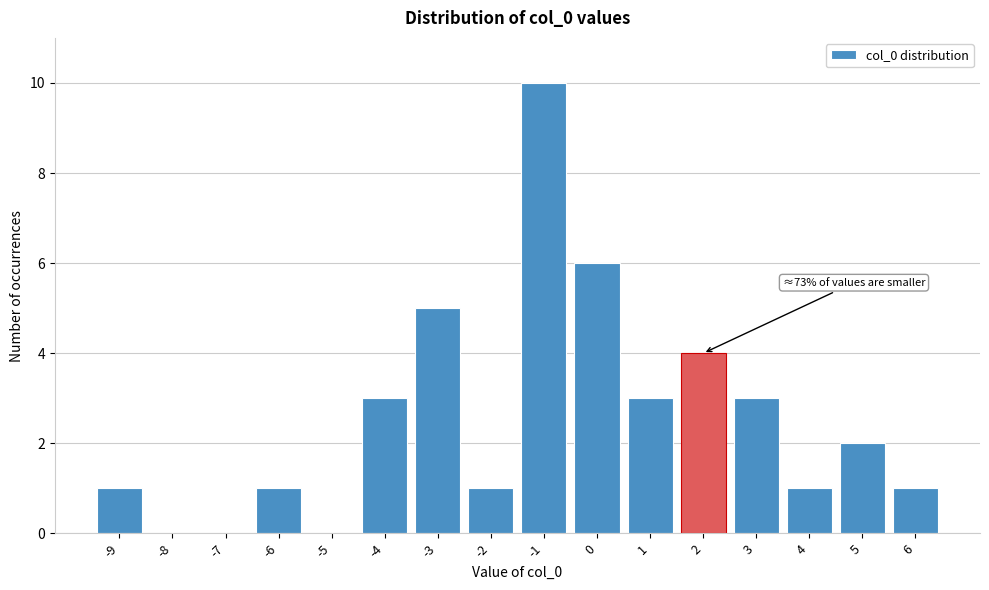

Reading left to right, what are all the values shown in this chart?

-9=1	-8=0	-7=0	-6=1	-5=0	-4=3	-3=5	-2=1	-1=10	0=6	1=3	2=4	3=3	4=1	5=2	6=1